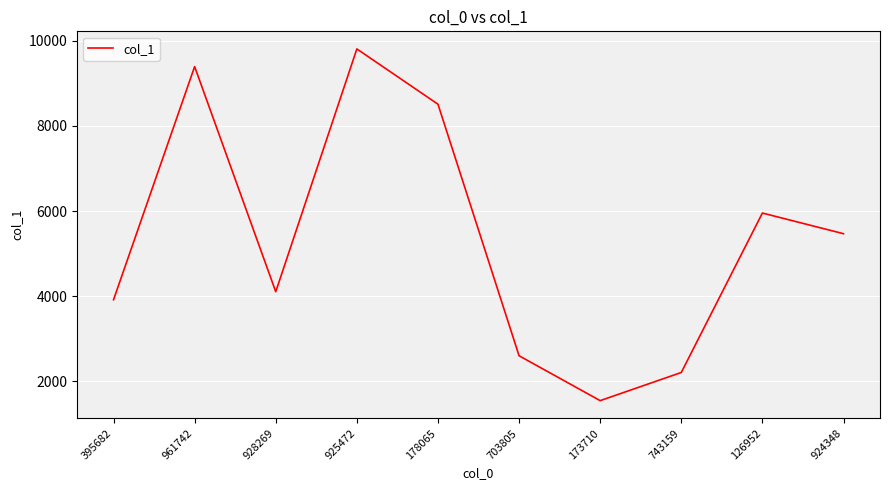

Reading right to left, what are all the values shown in this chart?

924348=5469	126952=5954	743159=2210	173710=1549	703805=2603	178065=8510	925472=9808	928269=4107	961742=9393	395682=3918